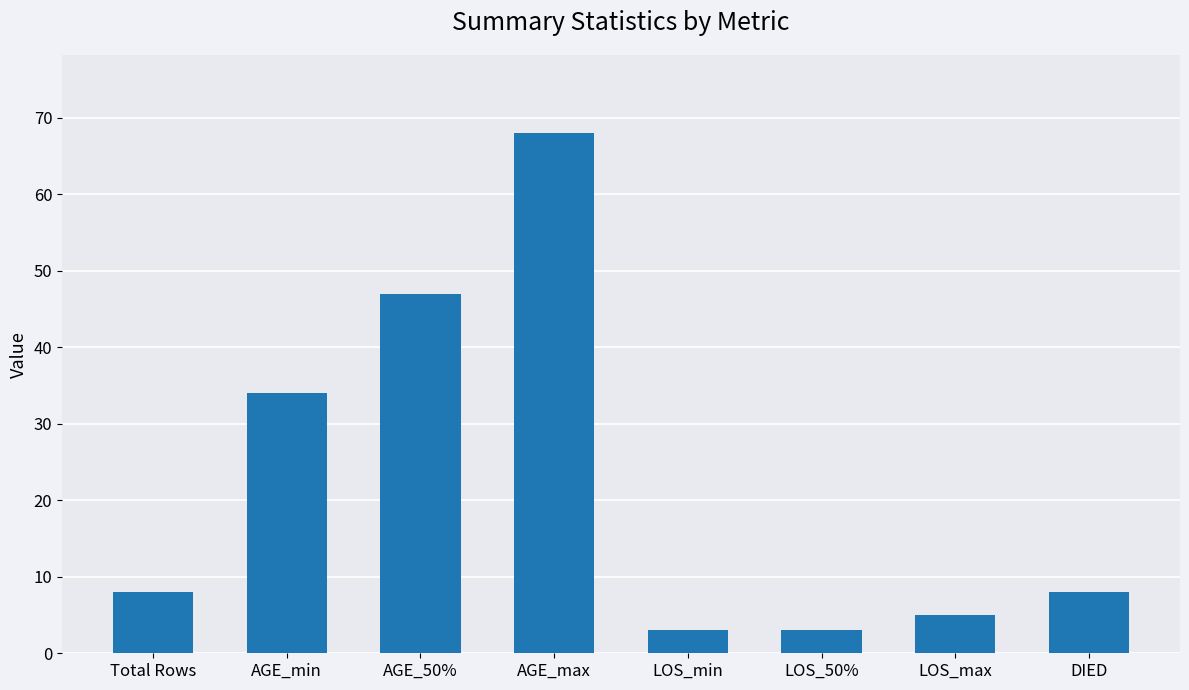

What is the difference between the maximum and second lowest values?

65